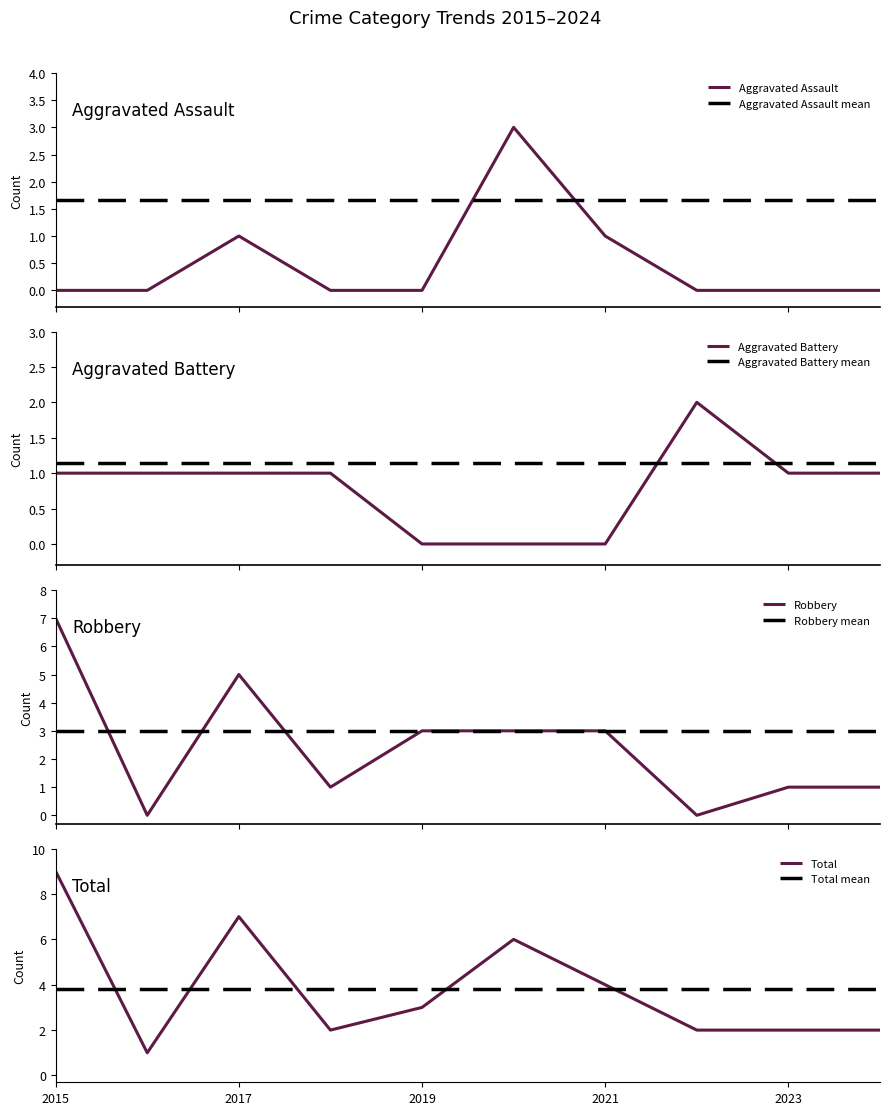

Which series changed the most between 2019 and 2021?

Aggravated Assault